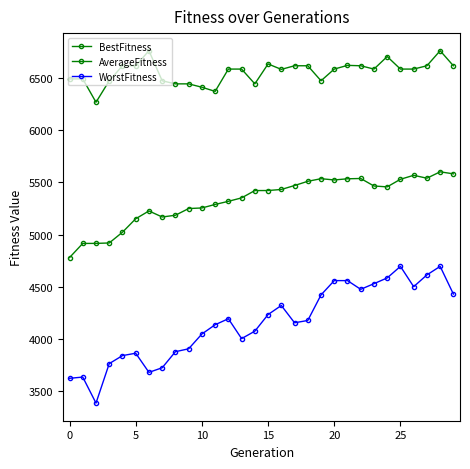

Count the number of categories in the chart.

30